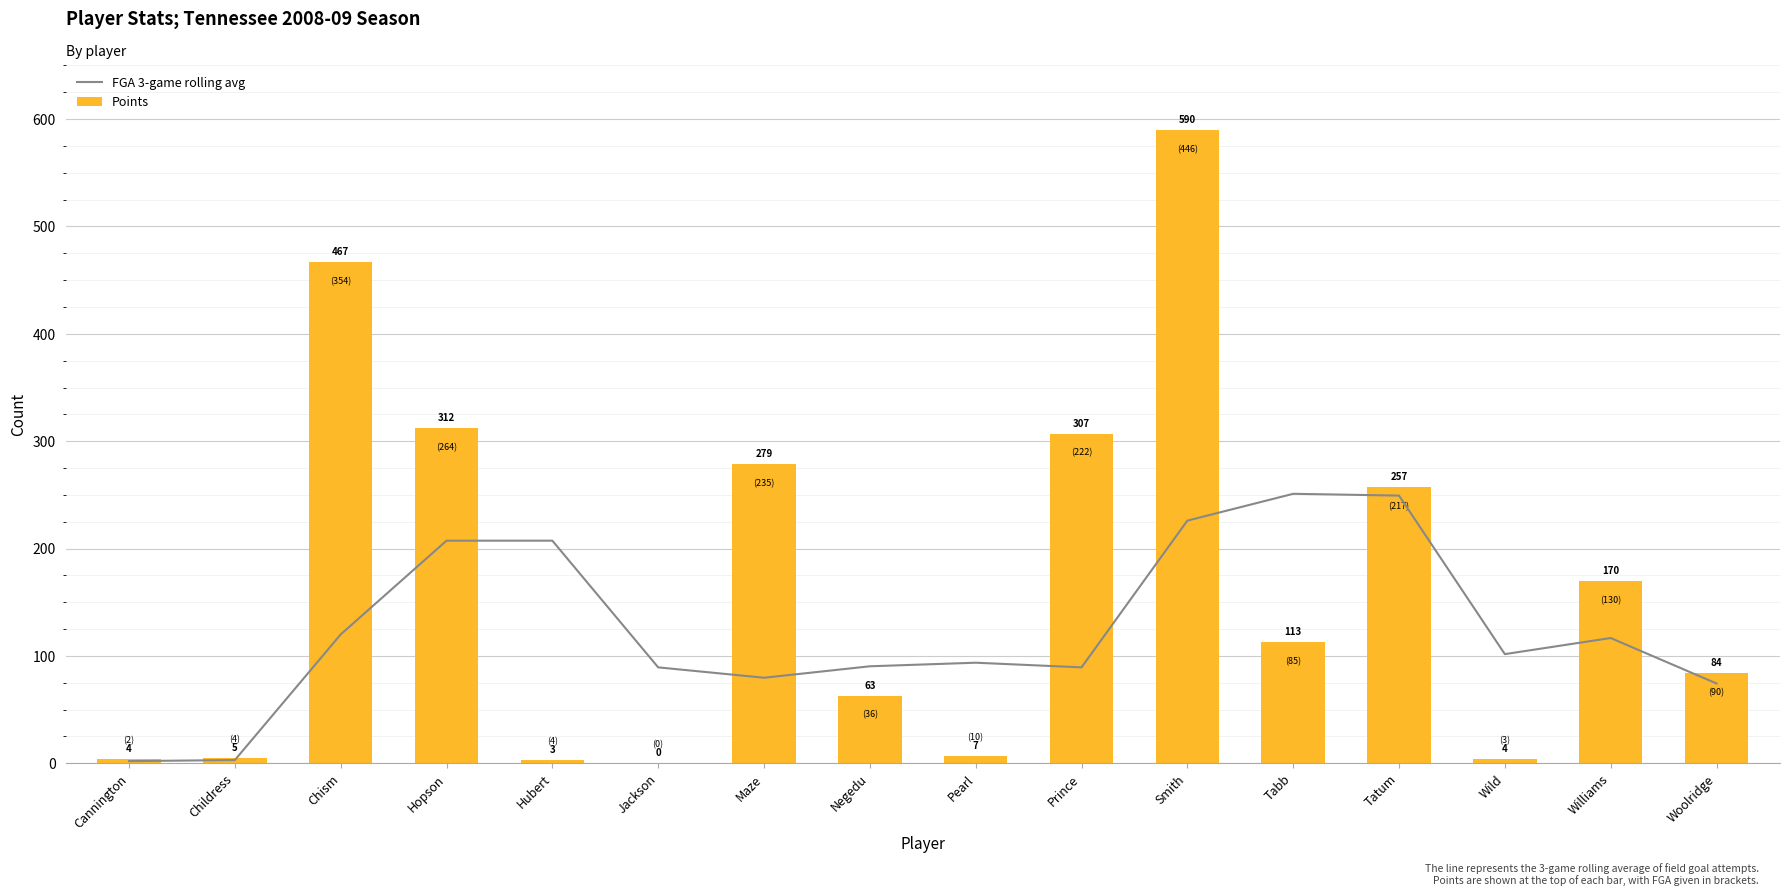

How many series are shown in this chart?

2